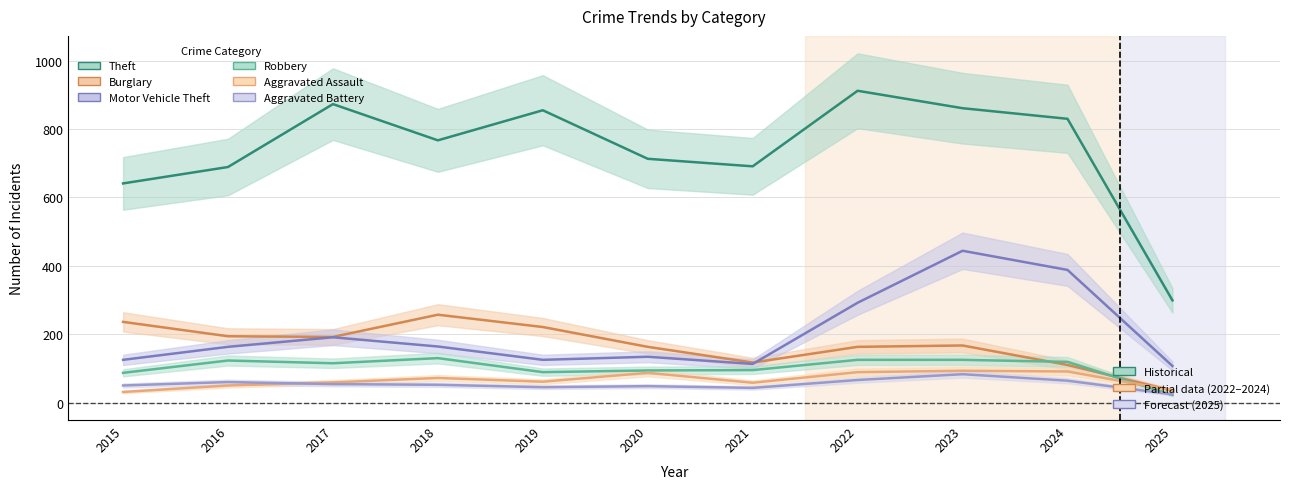

What is the value of the Aggravated Battery point at the 5th from the left?

45